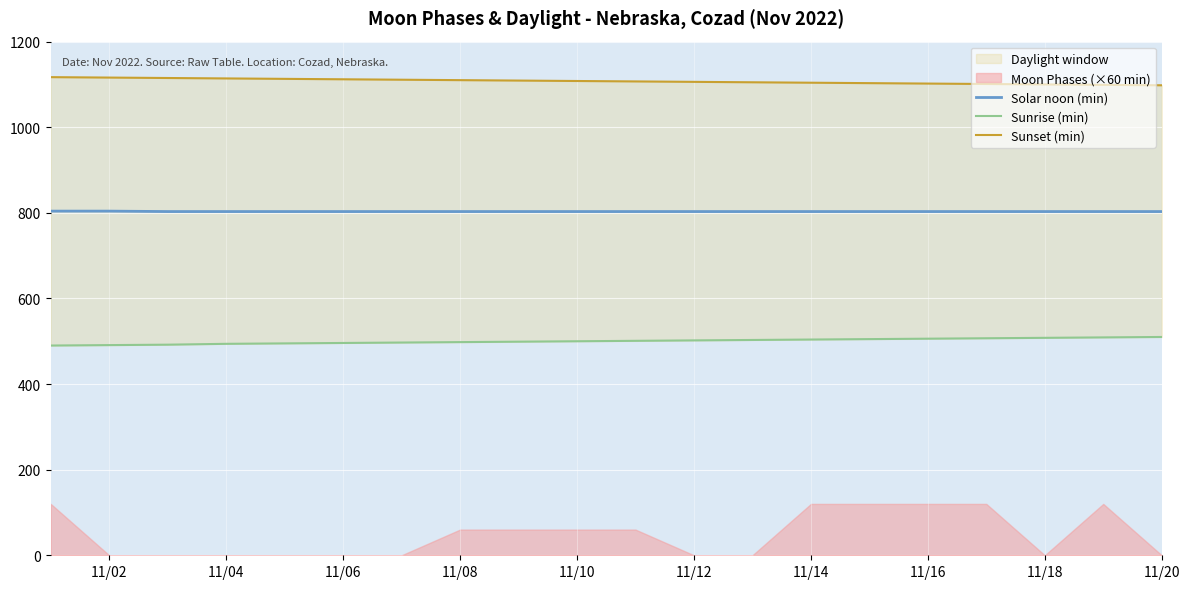

Reading left to right, transcribe all the data shown in this chart.

Solar noon (min): 804	804	803	803	803	803	803	803	803	803	803	803	803	803	803	803	803	803	803	803
Sunrise (min): 490	491	492	494	495	496	497	498	499	500	501	502	503	504	505	506	507	508	509	510
Sunset (min): 1117	1116	1115	1114	1113	1112	1111	1110	1109	1108	1107	1106	1105	1104	1103	1102	1101	1100	1099	1098